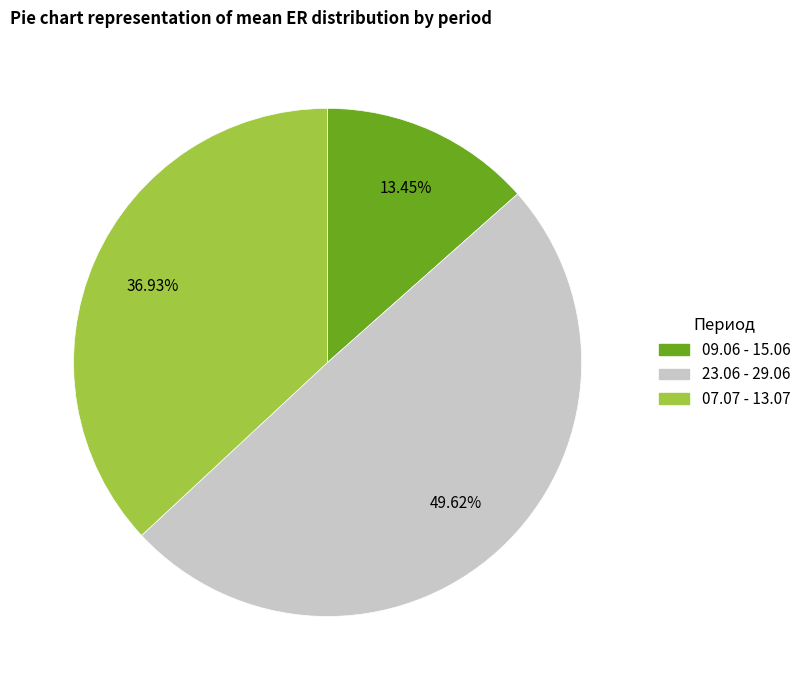

Does any single category account for the majority?

No